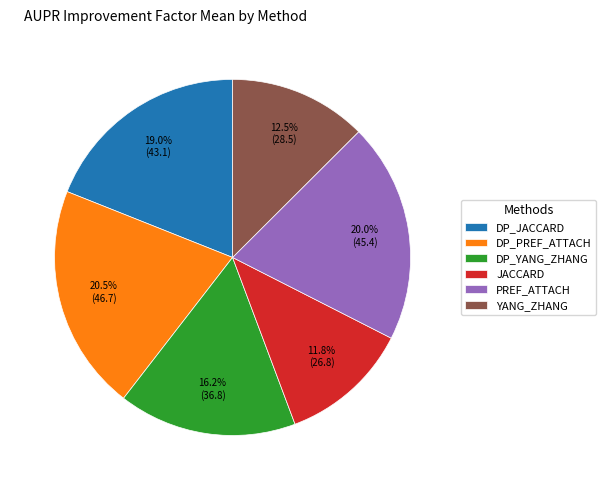

What is the ratio of the value at PREF_ATTACH to the value at YANG_ZHANG?

1.6